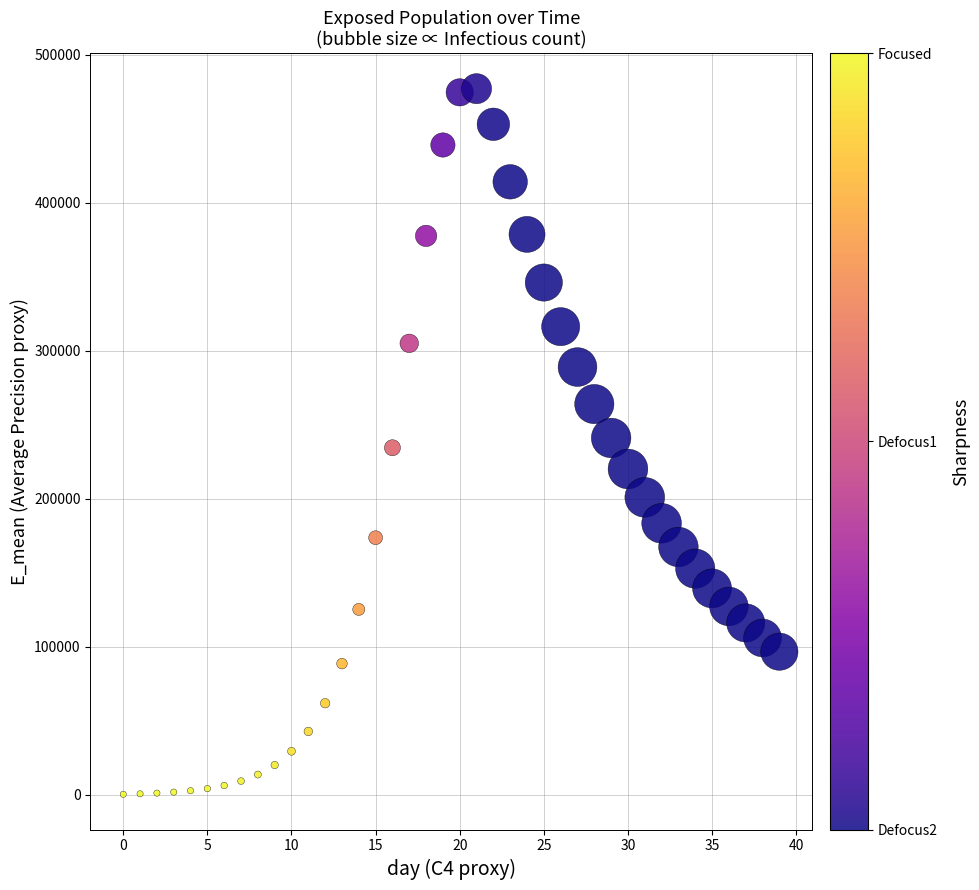

What is the range of Y values (max minus min)?

476676.4